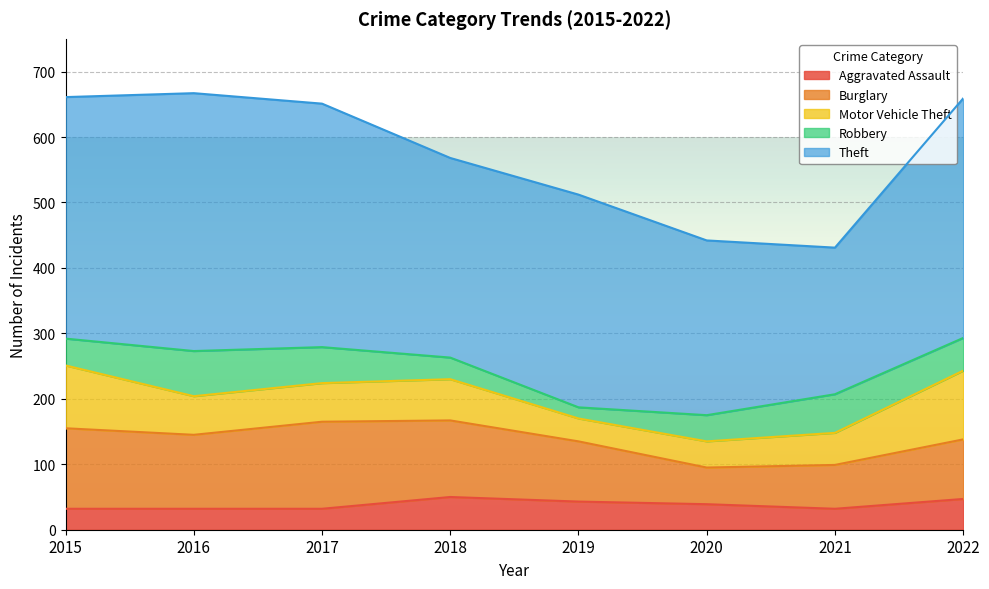

How many values in the Burglary series are below 113?

4